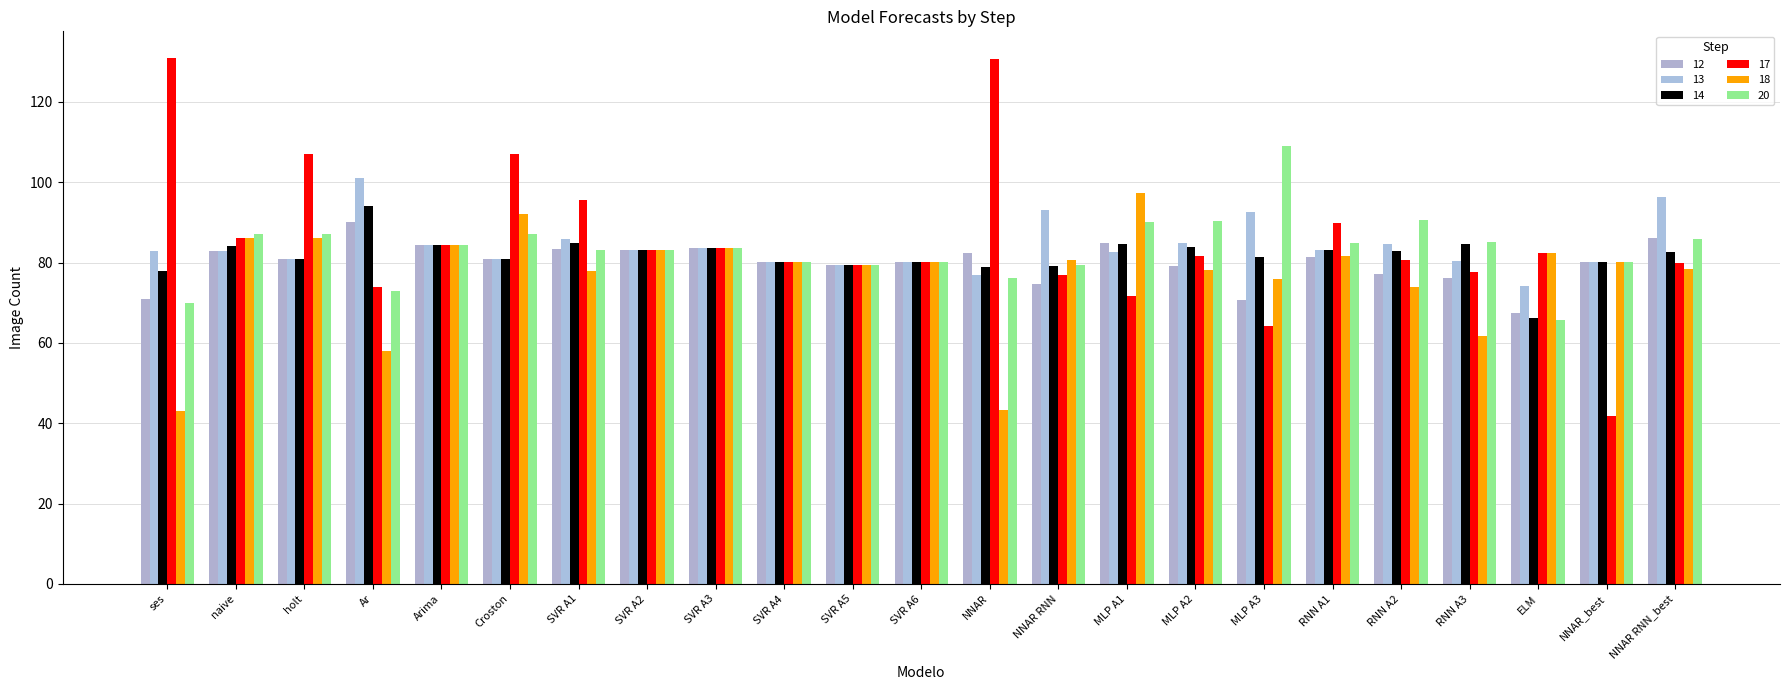

The 20 series shows 15.8 at ses. True or false?

False